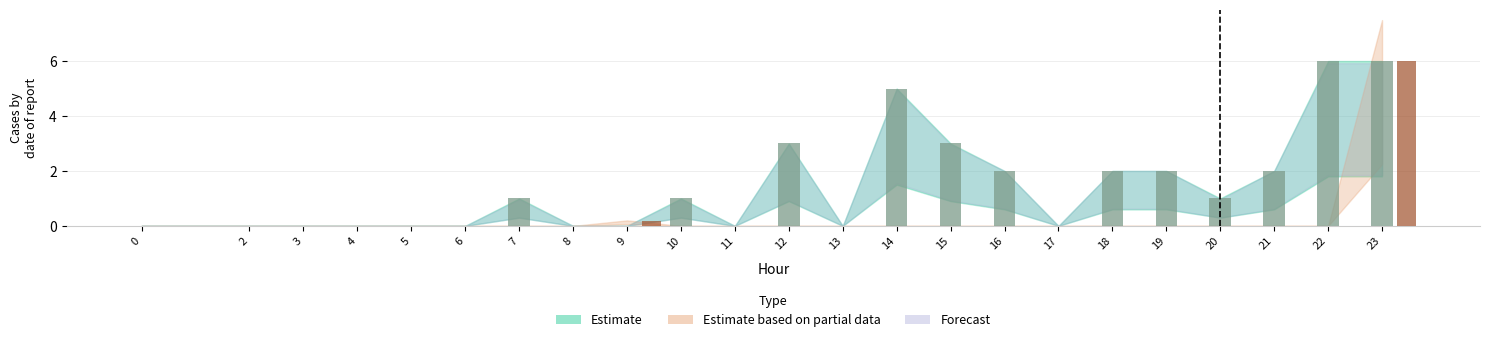

What is the greatest value displayed?

6.0